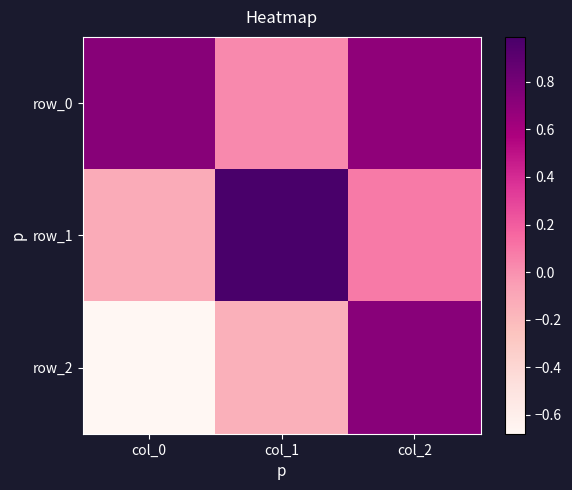

Rank the series by their maximum value, from lowest to highest.

row_2, row_0, row_1